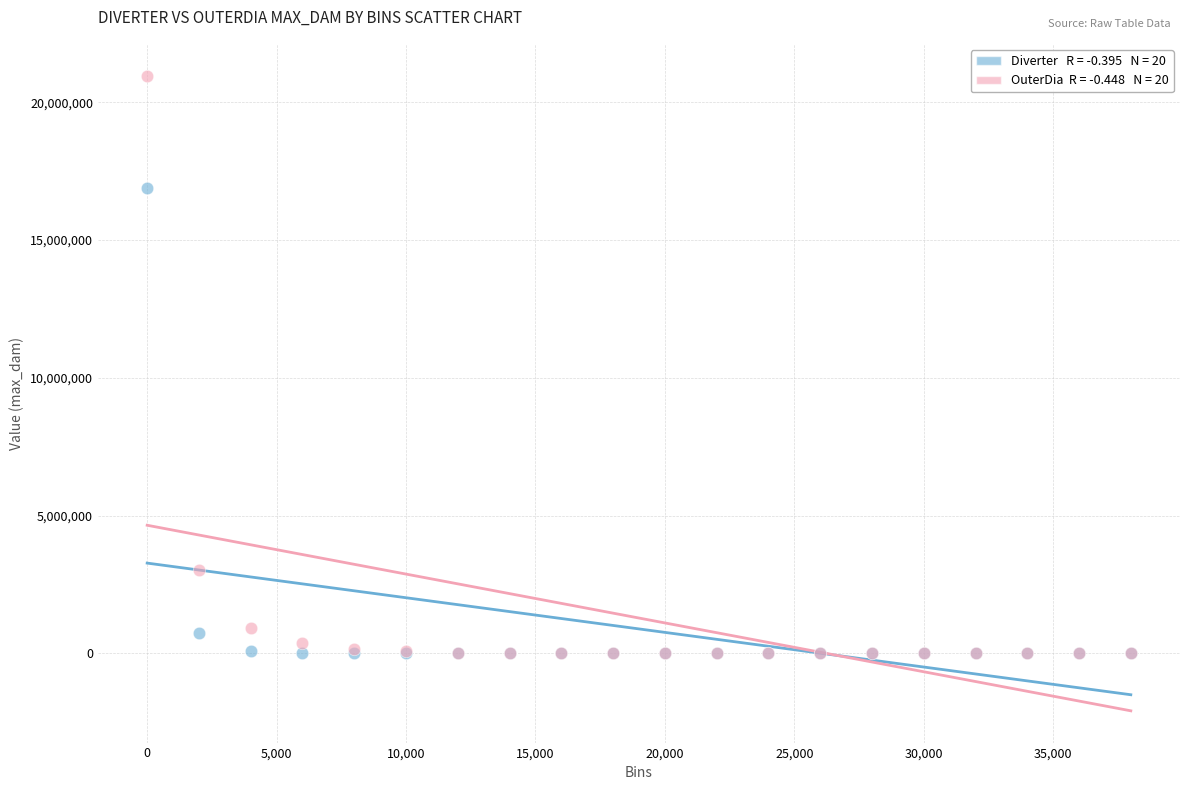

Across all series, what Y value is closest to 10482776?

16868622.1